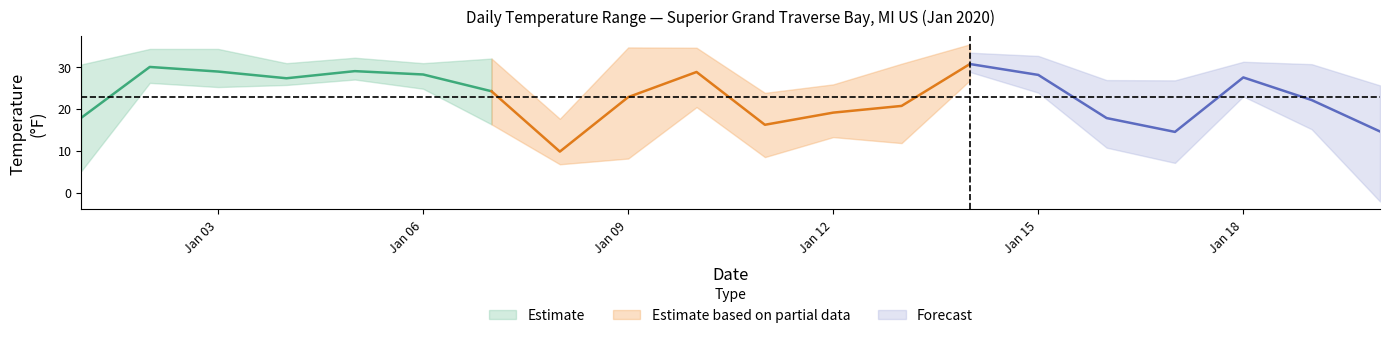

At how many categories does at least one series exceed 1?

20